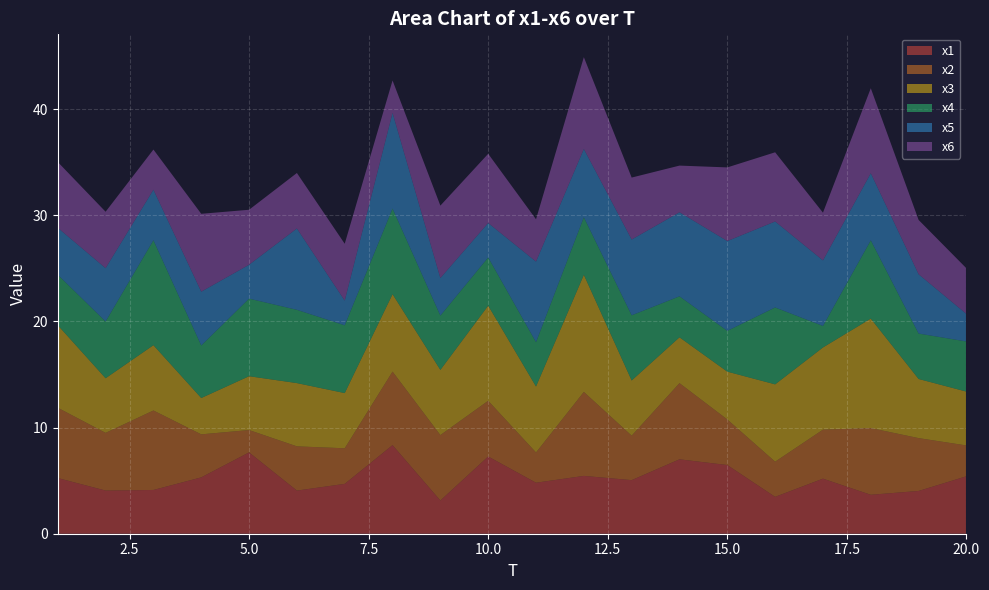

Reading right to left, list all the values displayed in this chart.

x1: 5.4	4.0	3.7	5.2	3.5	6.5	7.0	5.0	5.4	4.8	7.3	3.1	8.3	4.7	4.1	7.7	5.3	4.1	4.1	5.2
x2: 2.9	5.0	6.3	4.6	3.3	4.3	7.2	4.2	7.9	2.8	5.2	6.2	6.9	3.4	4.2	2.1	4.1	7.5	5.4	6.6
x3: 5.1	5.6	10.3	7.7	7.3	4.5	4.3	5.2	11.0	6.2	9.0	6.1	7.3	5.2	6.0	5.1	3.4	6.2	5.1	7.8
x4: 4.7	4.3	7.4	2.0	7.2	3.8	3.9	6.1	5.4	4.2	4.5	5.1	8.1	6.4	6.9	7.3	5.0	9.9	5.3	4.7
x5: 2.6	5.6	6.3	6.2	8.1	8.5	7.9	7.1	6.4	7.6	3.2	3.5	9.0	2.3	7.7	3.2	5.1	4.8	5.0	4.4
x6: 4.3	5.1	8.0	4.5	6.5	6.9	4.4	5.8	8.7	4.0	6.5	6.8	3.1	5.4	5.2	5.2	7.3	3.8	5.3	6.2